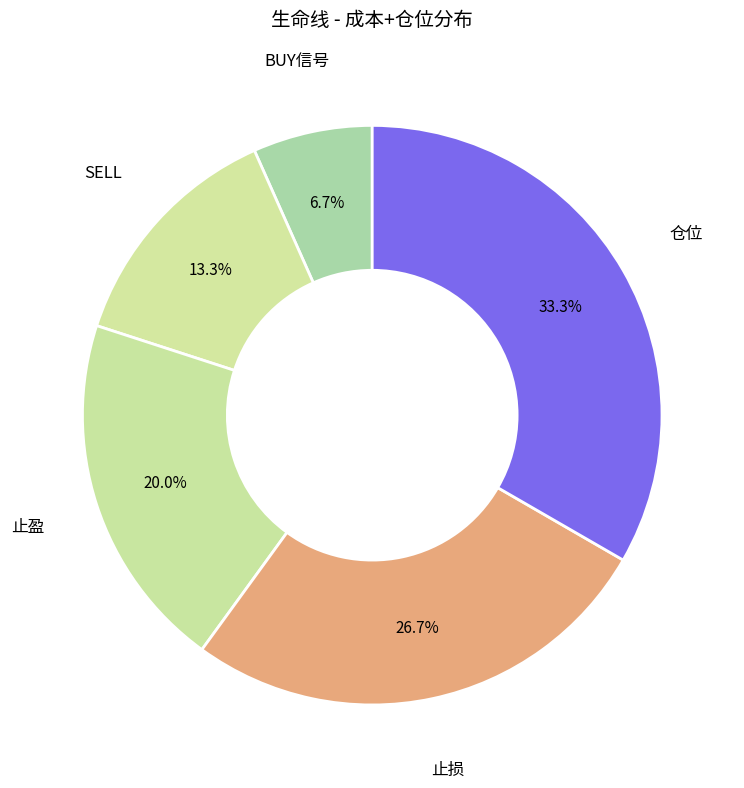

Is it true that 仓位 is 26% of the pie?

False